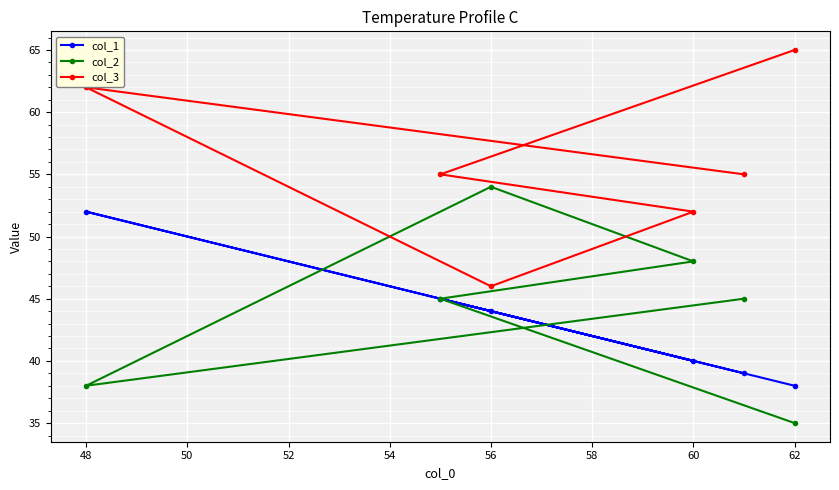

What is the highest value of the col_1 series?

52